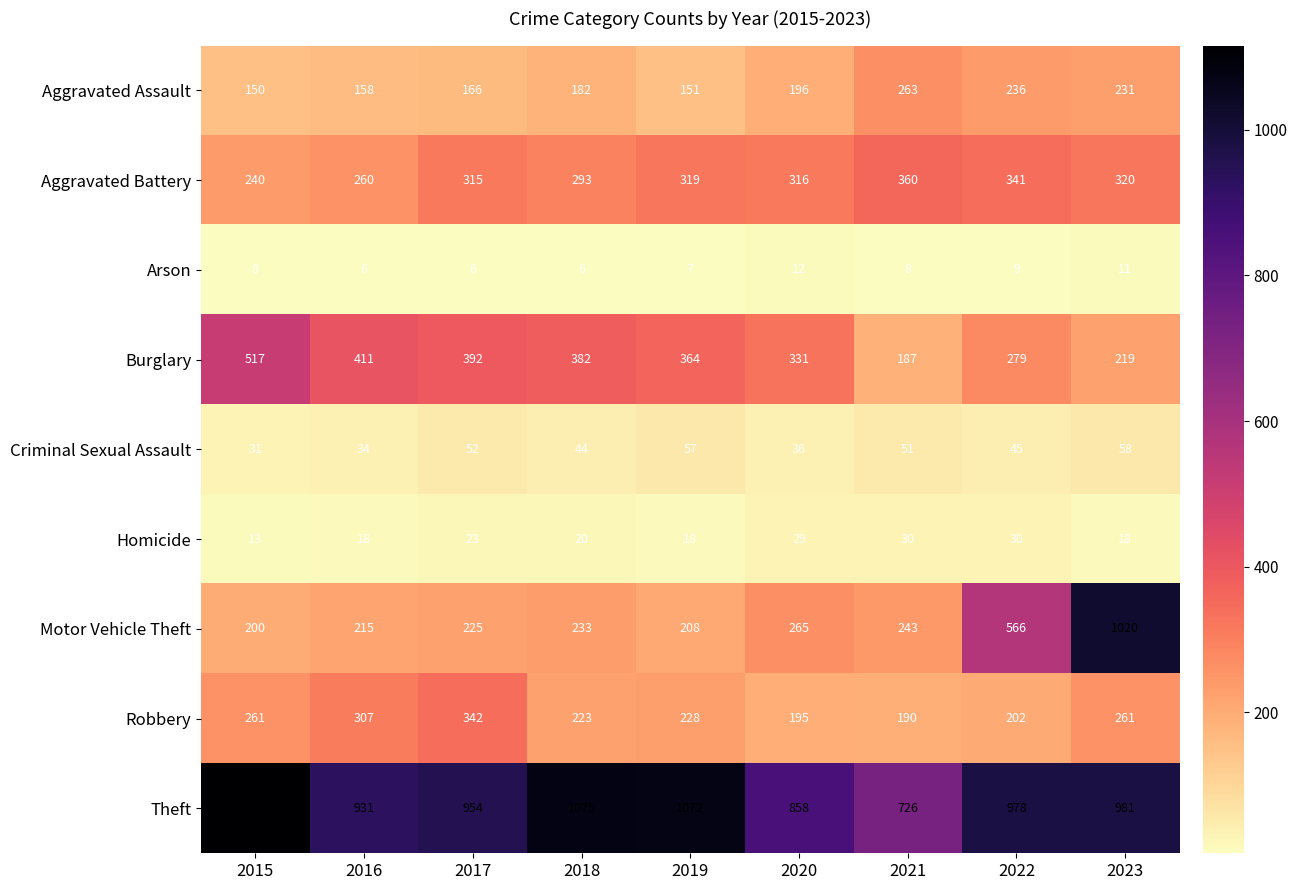

Where is Aggravated Battery nearest to the value 300?

2018